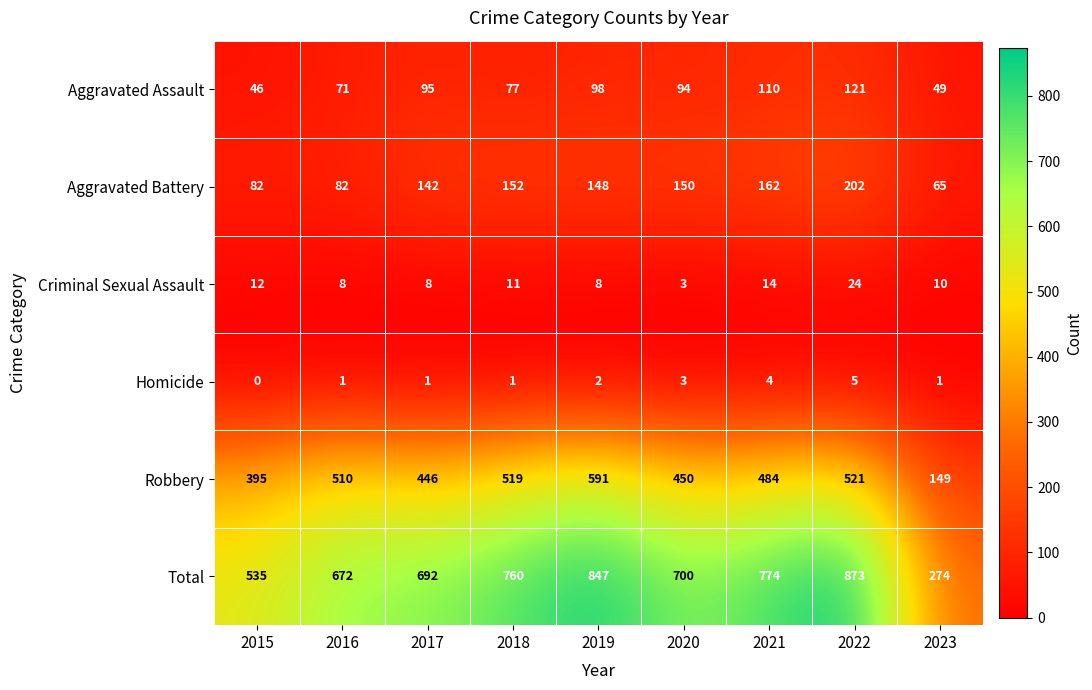

Which label corresponds to the largest value in the chart?

2022